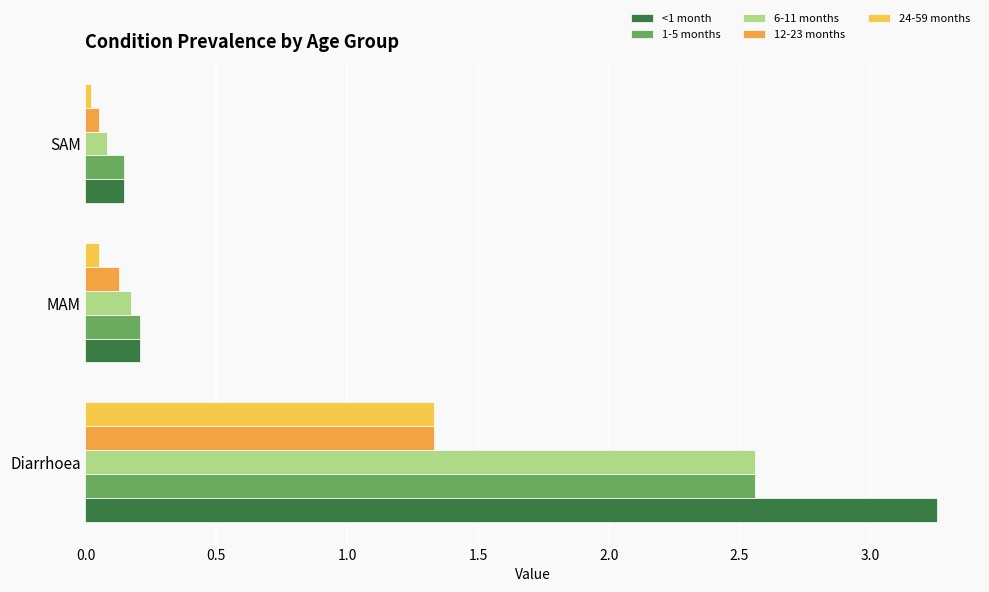

How many categories are shown in the chart?

3